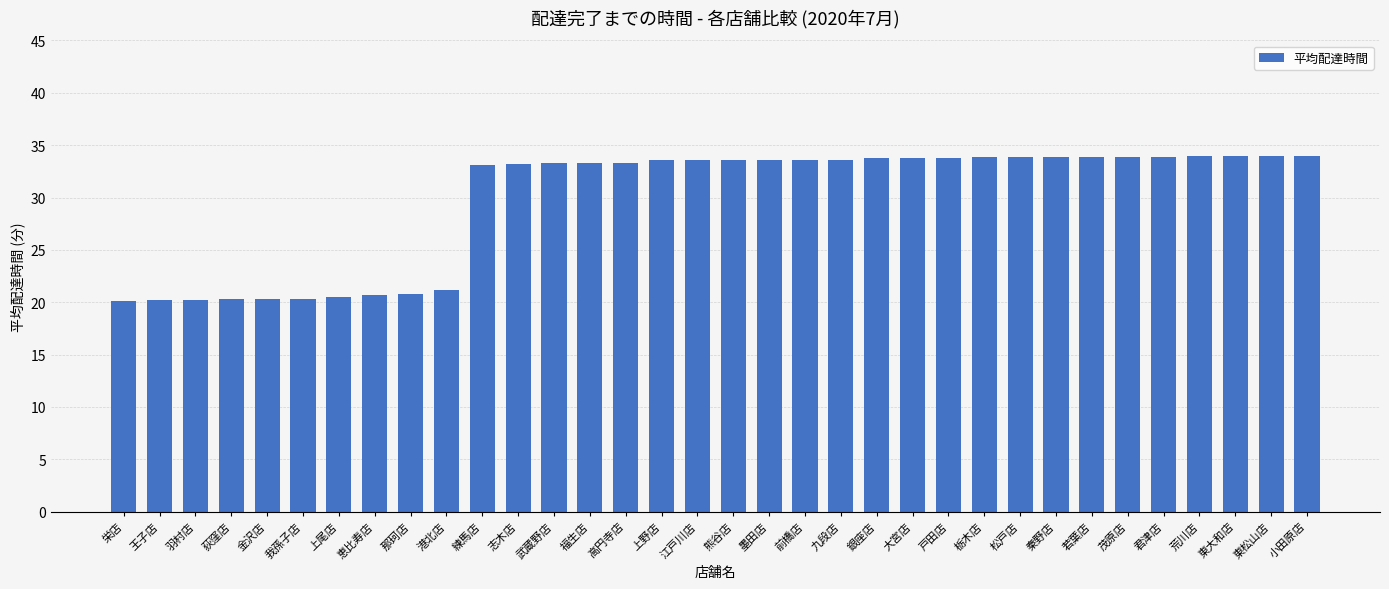

What is the sum of all values?

1012.6